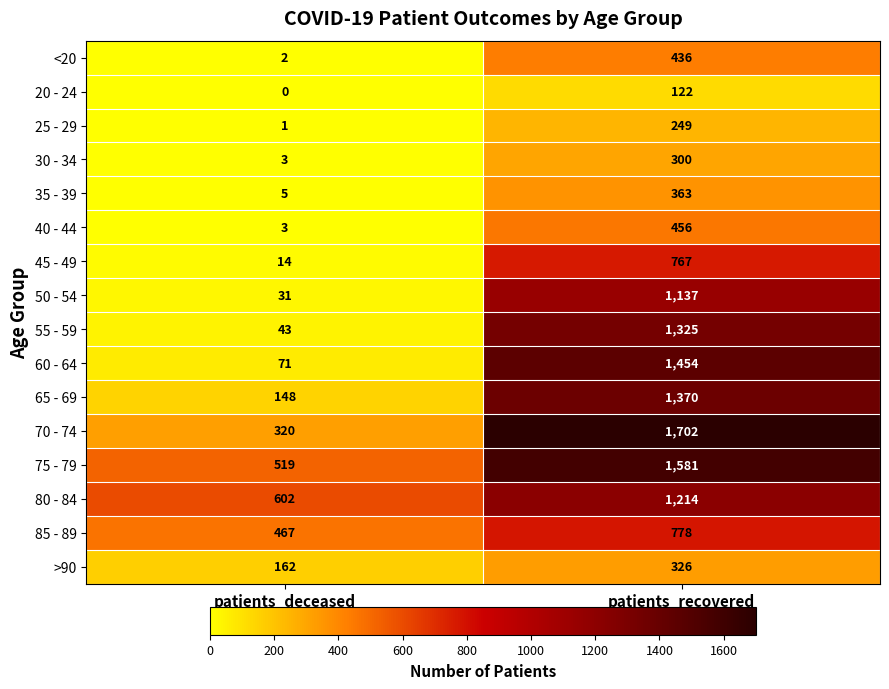

List the series in order of their peak value, highest first.

70 - 74, 75 - 79, 60 - 64, 65 - 69, 55 - 59, 80 - 84, 50 - 54, 85 - 89, 45 - 49, 40 - 44, <20, 35 - 39, >90, 30 - 34, 25 - 29, 20 - 24